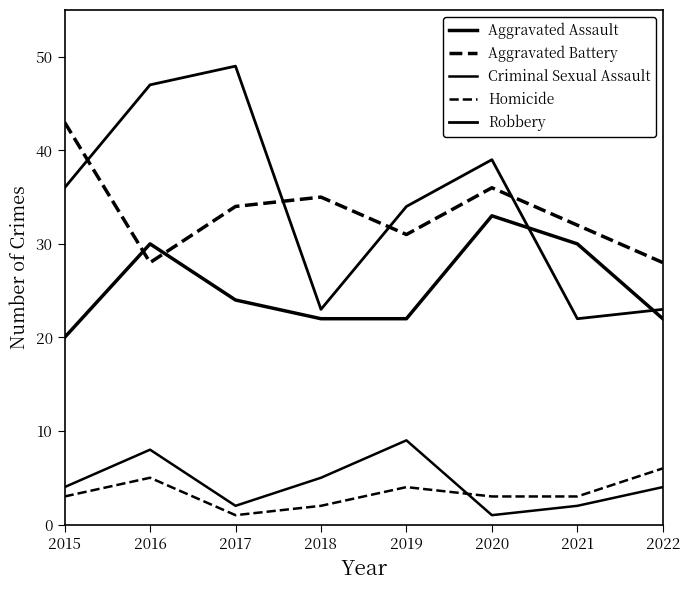

Is this an area chart (filled region under the line)?

No